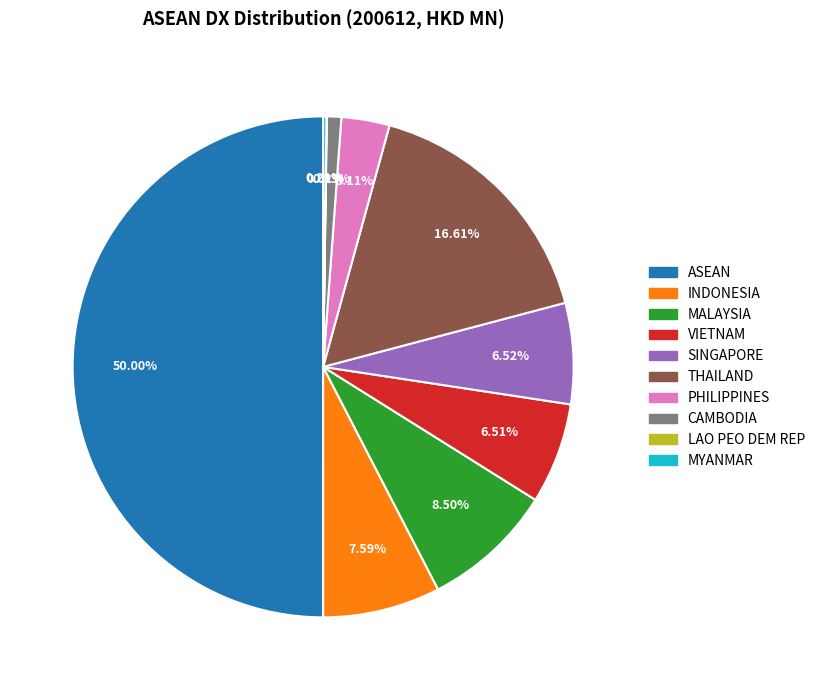

To the nearest percent, what is the difference between the largest and smallest slice percentages?

50%